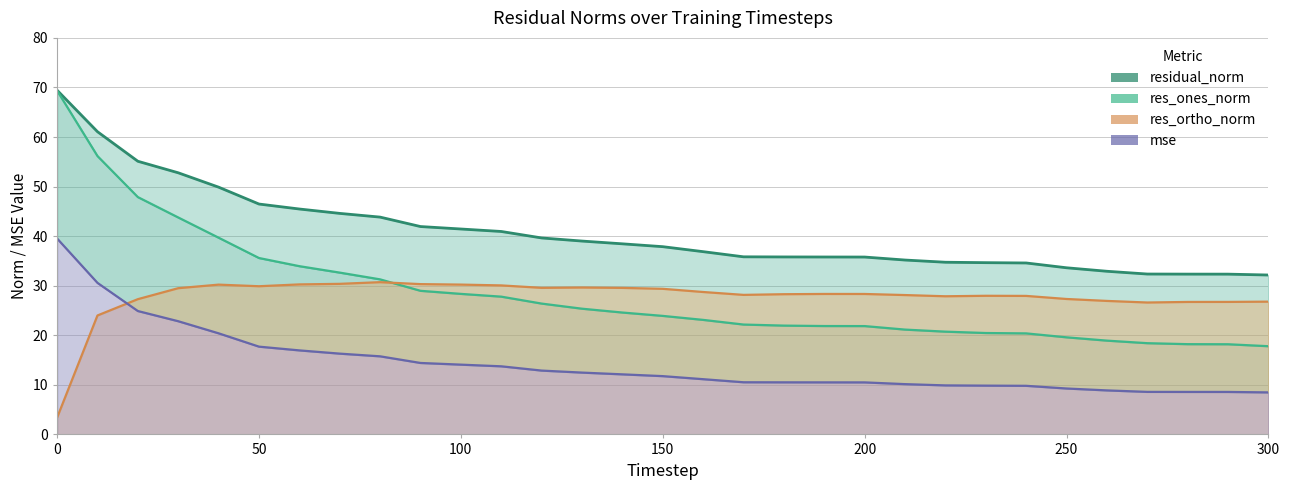

List the series in order of their peak value, lowest first.

res_ortho_norm, mse, res_ones_norm, residual_norm